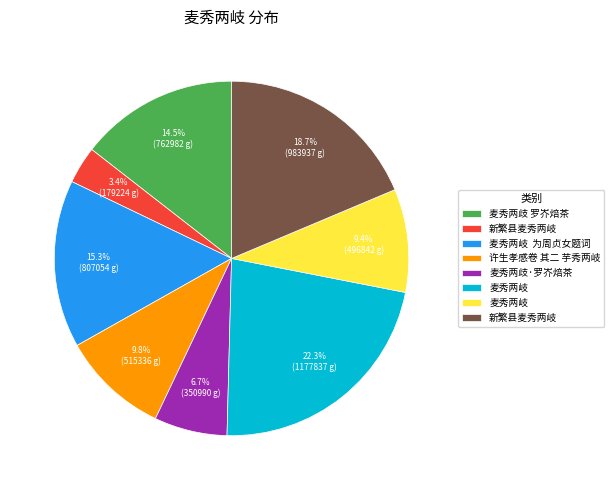

Is there a majority slice in this chart?

No